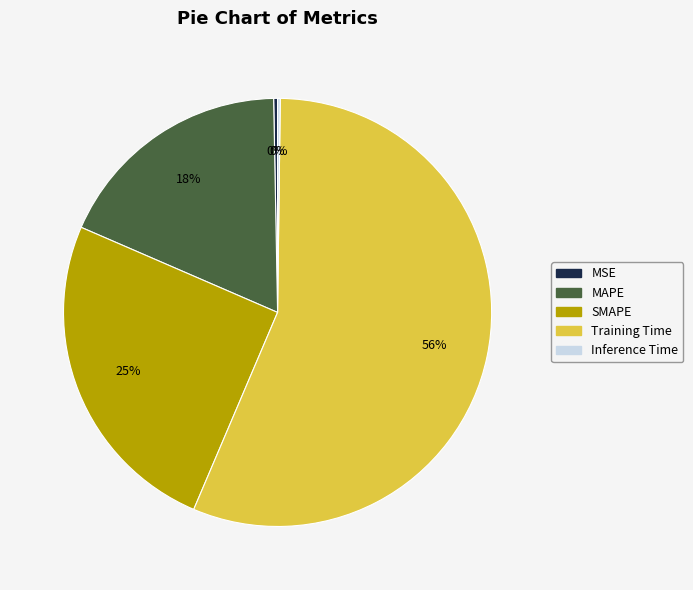

To the nearest percent, what portion does MAPE represent?

18%